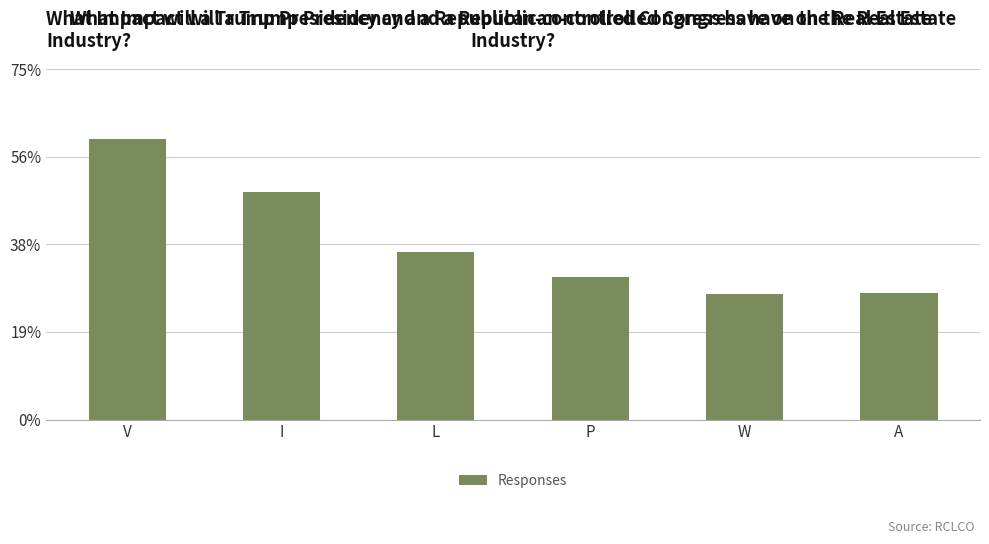

Does the chart contain any negative values?

No